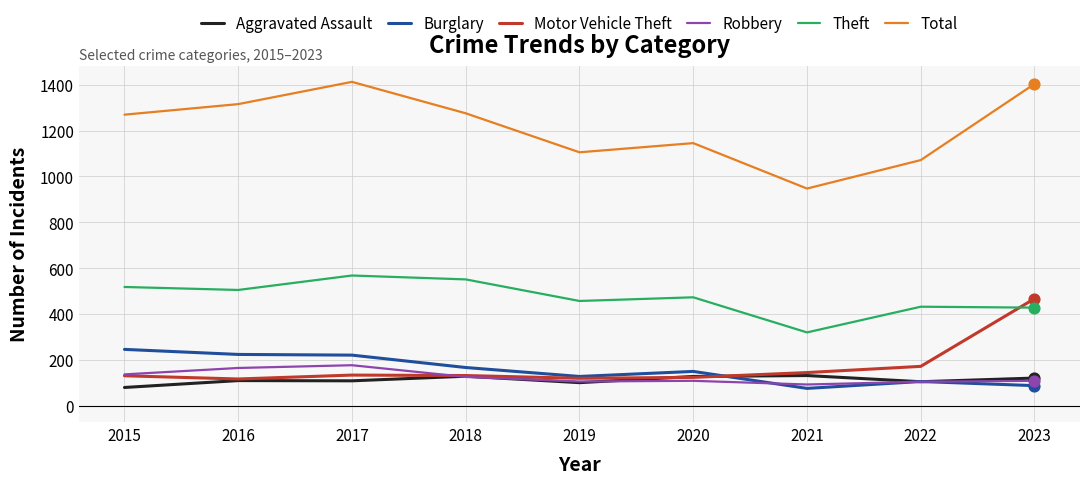

Which series has the largest total across all categories?

Total